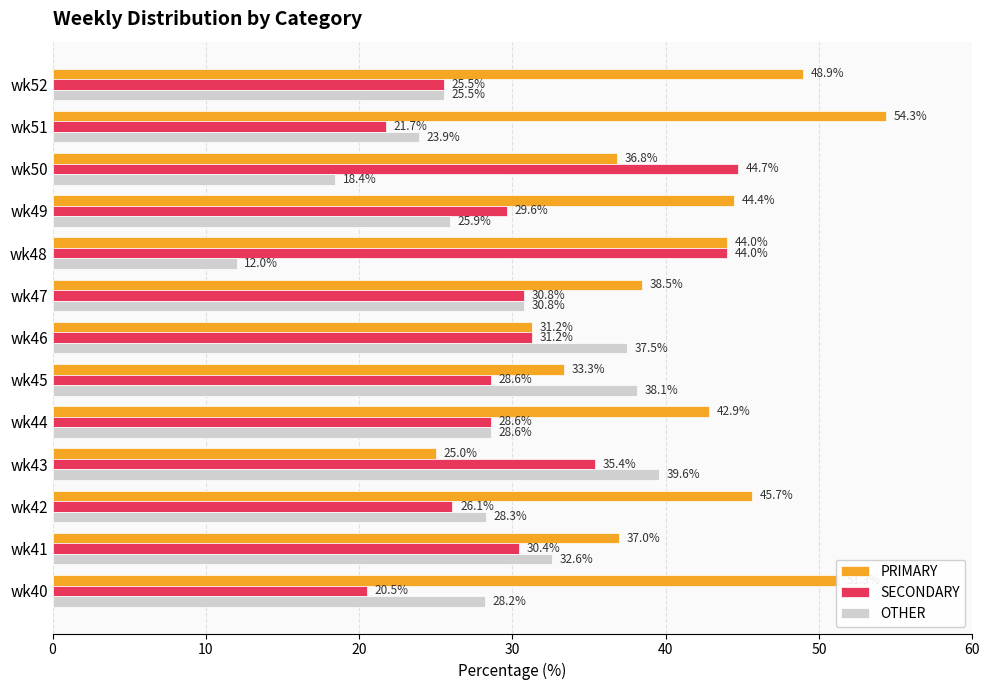

List the series in order of their overall mean, lowest first.

OTHER, SECONDARY, PRIMARY